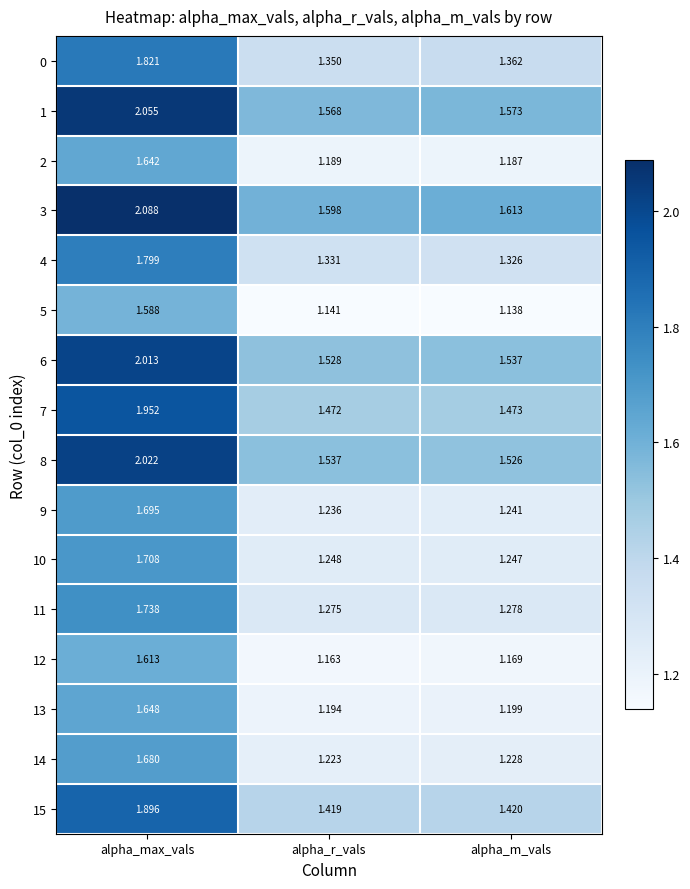

Which series changed the most between alpha_max_vals and alpha_m_vals?

8